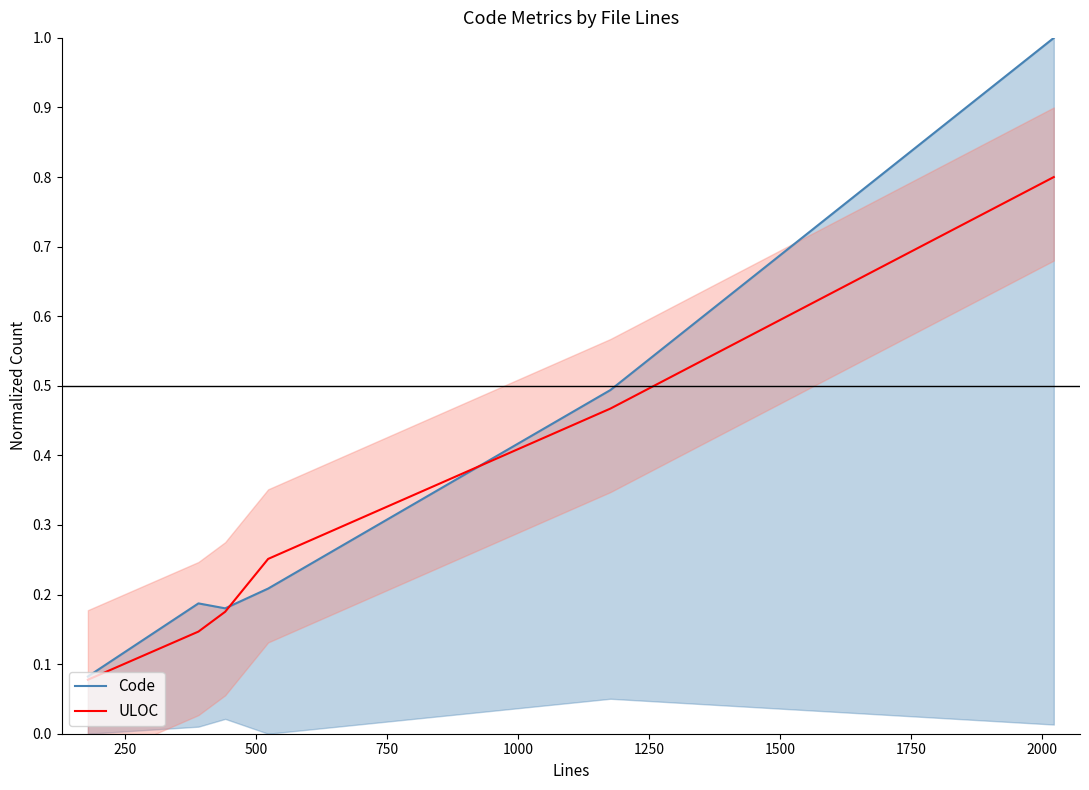

What is the maximum value for ULOC?

0.8